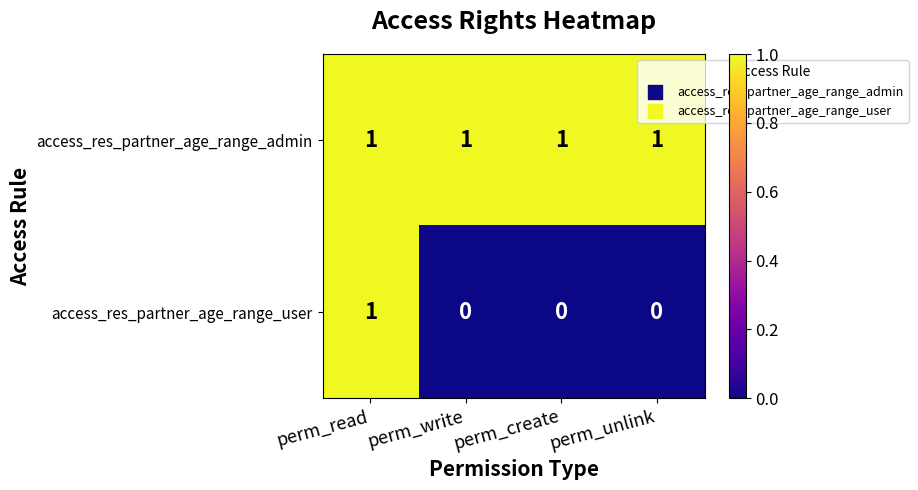

What is the total value across all series at perm_read?

2